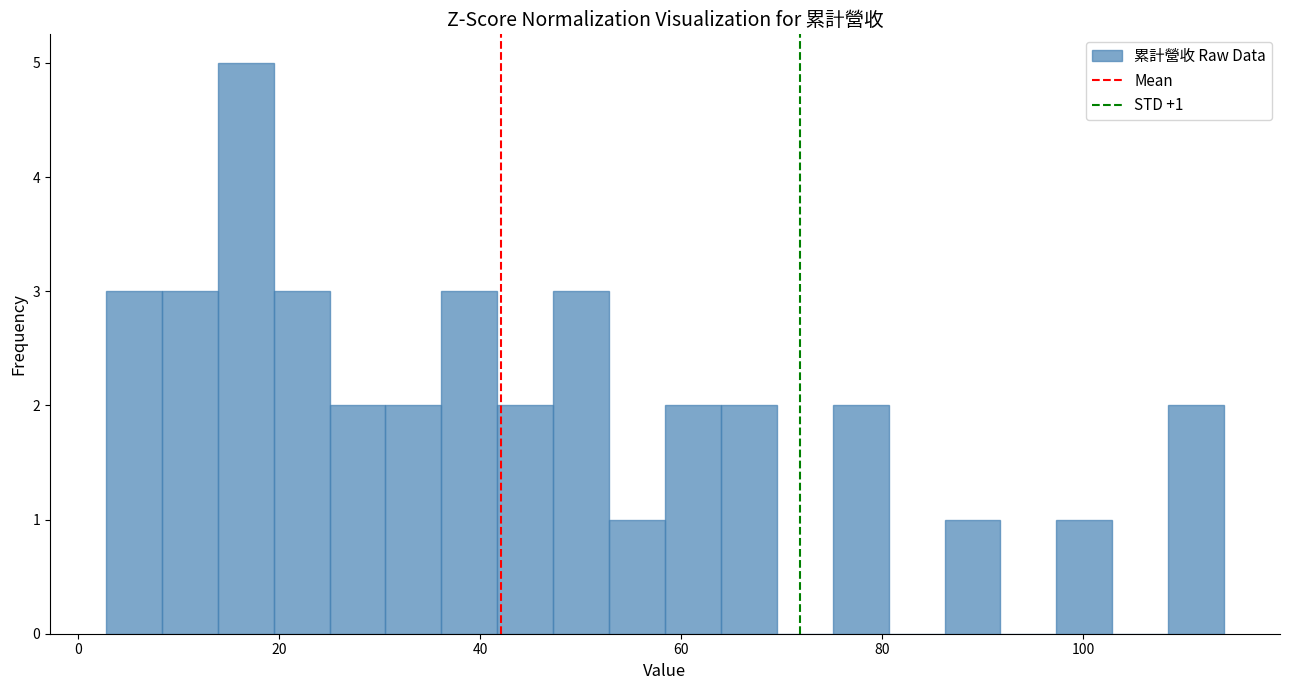

Around what value on the x-axis is the tallest bar? Give the approximate position of its centre, as read against the axis.

16